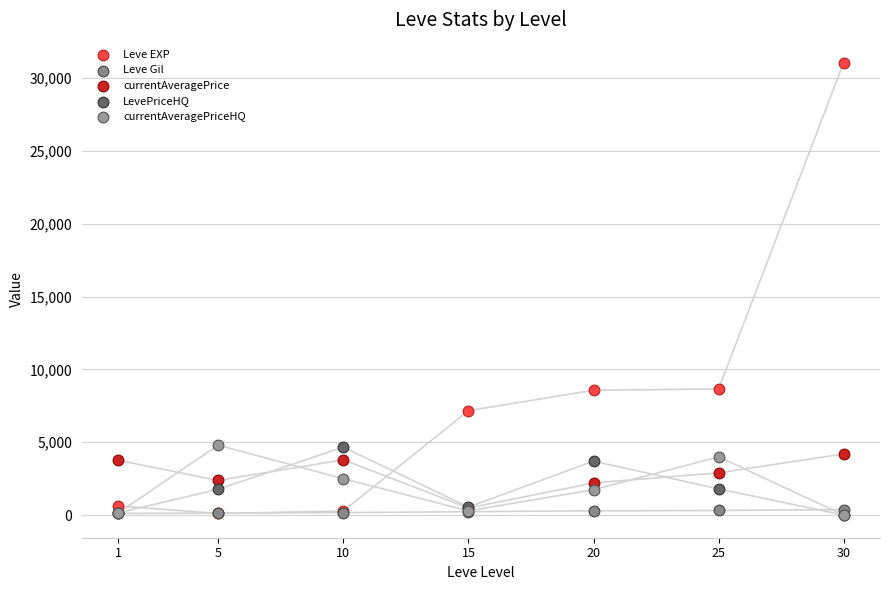

Which series has the widest spread of Y values?

Leve EXP